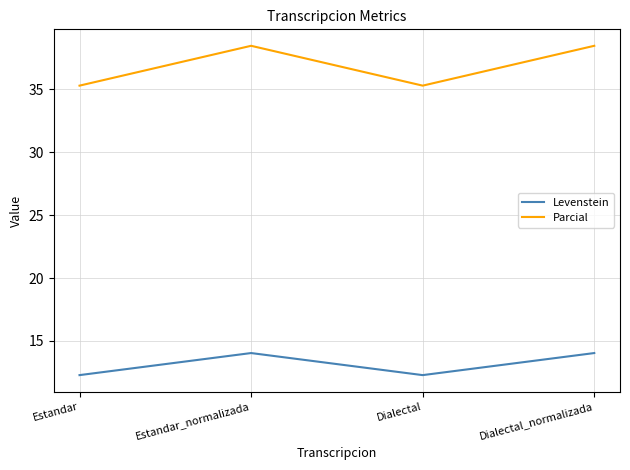

What is the total value across all series at Dialectal_normalizada?

52.5